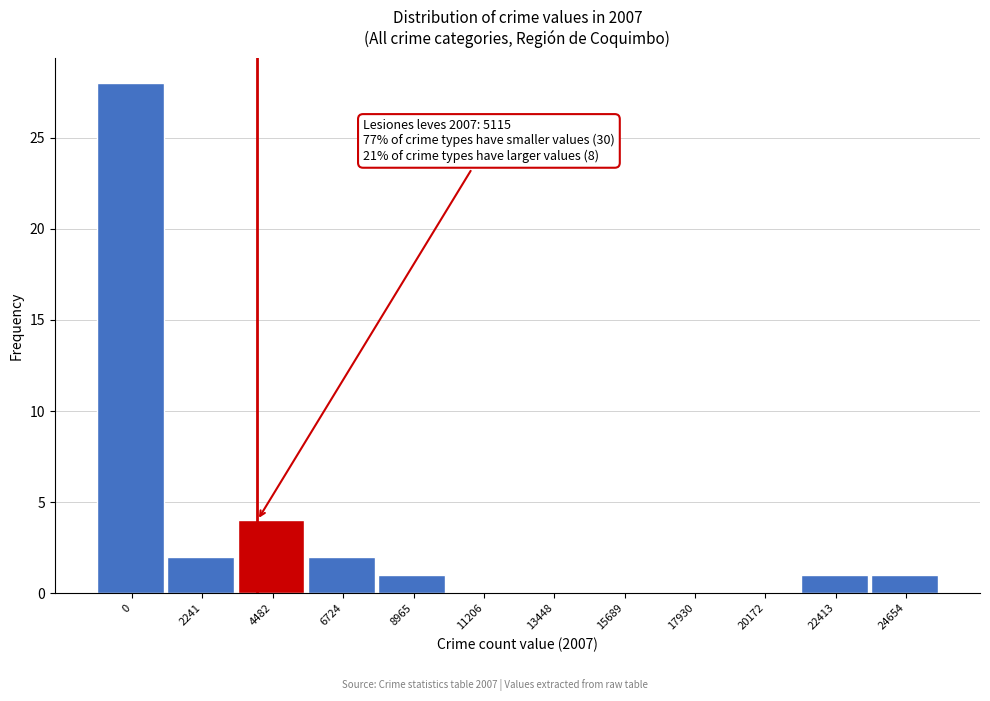

Reading right to left, what are all the values shown in this chart?

24654=1	22413=1	20172=0	17930=0	15689=0	13448=0	11206=0	8965=1	6724=2	4482=4	2241=2	0=28